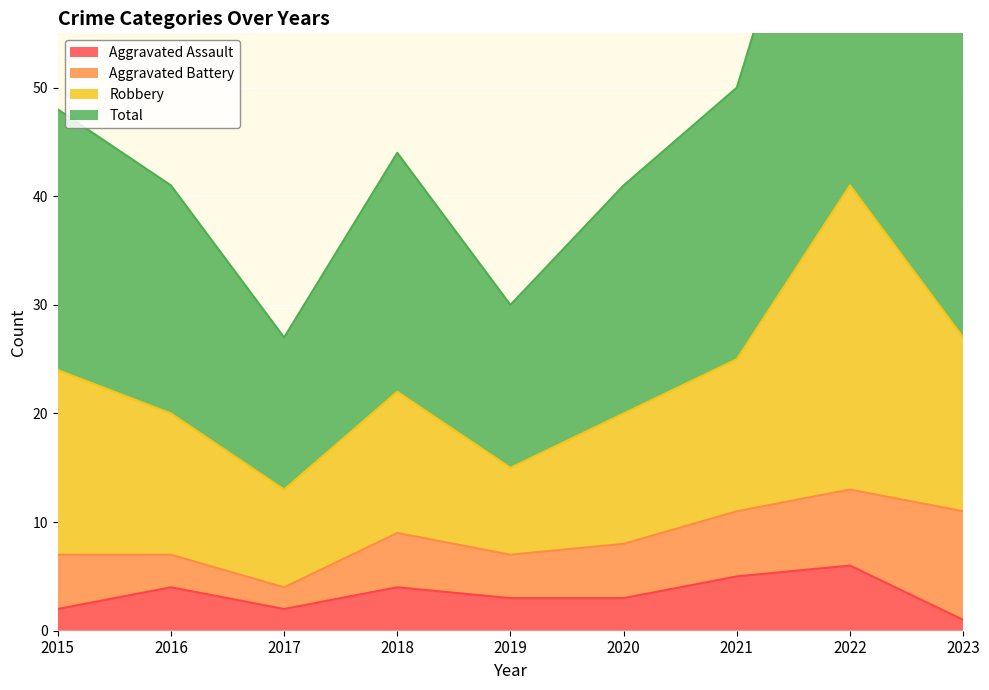

What is the sum of all Aggravated Assault values?

30